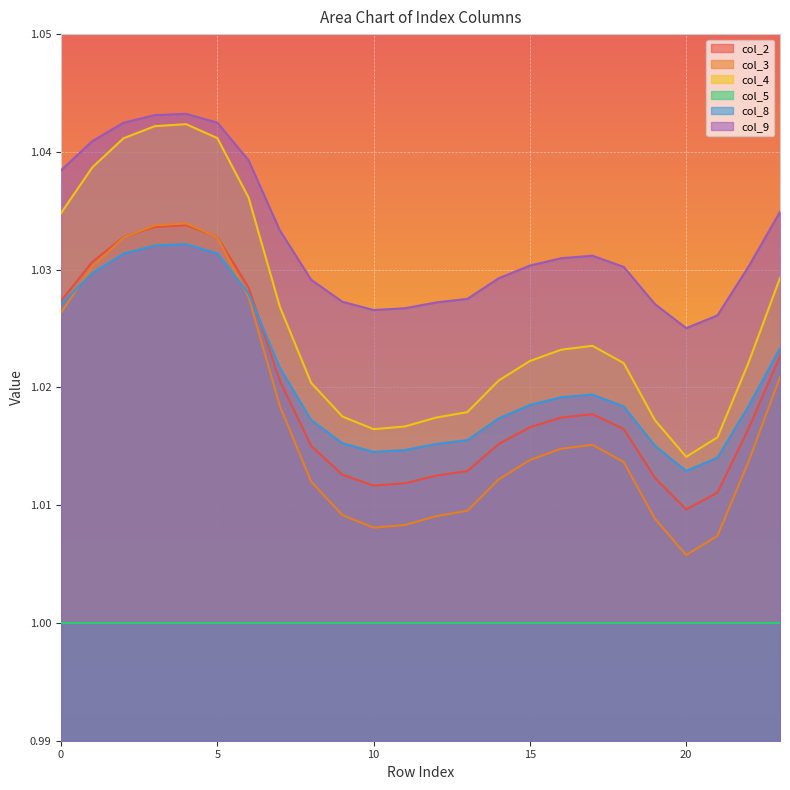

Where is the first local maximum for col_3?

4